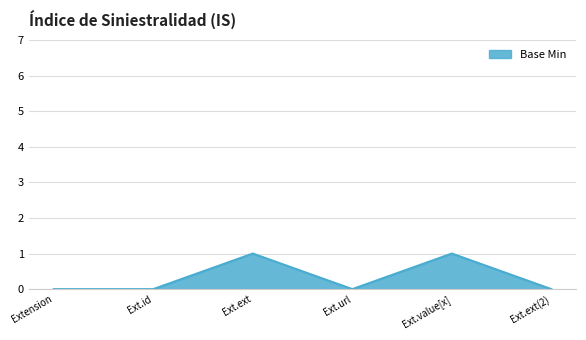

The value at Ext.id is 0. True or false?

True